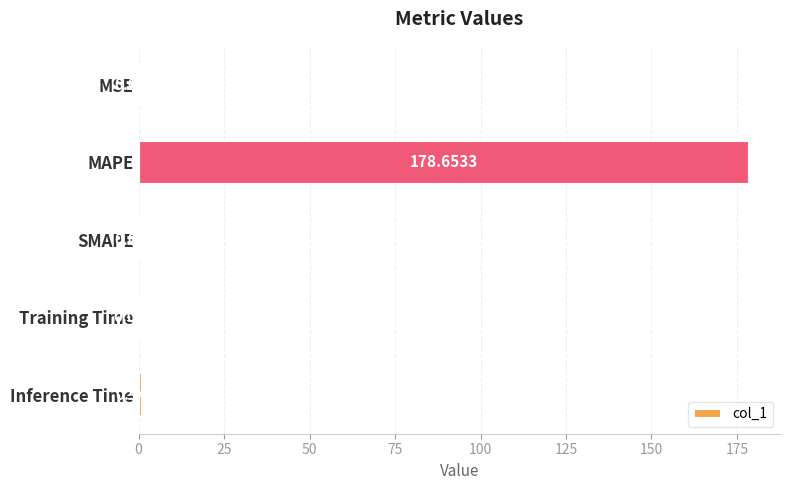

What is the sum of the values at Inference Time and MAPE?

179.6